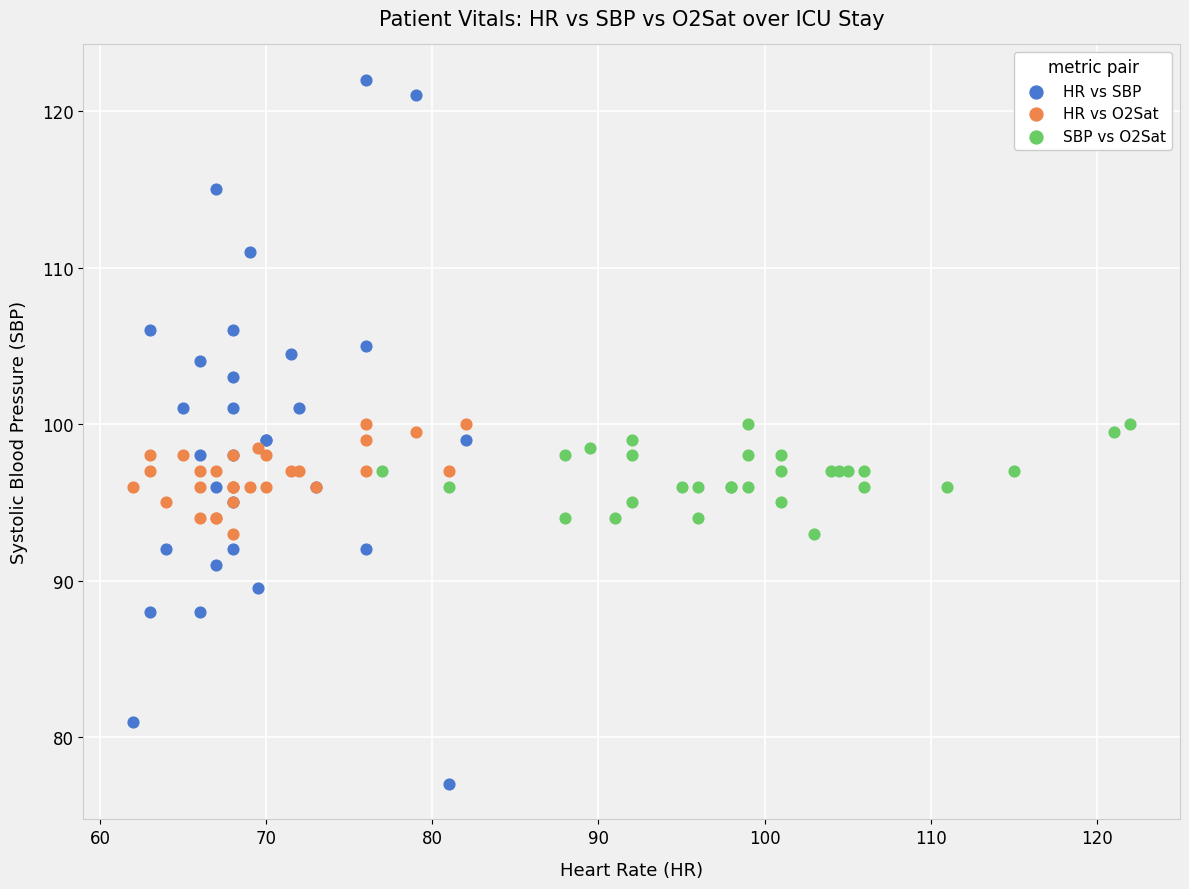

Which series has the widest spread of Y values?

HR vs SBP